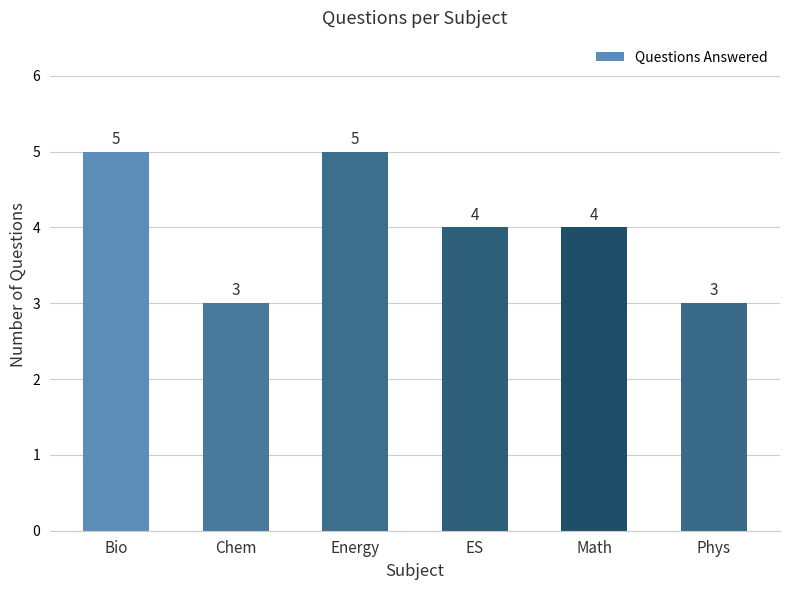

What is the label of the 6th bar from the right?

Bio